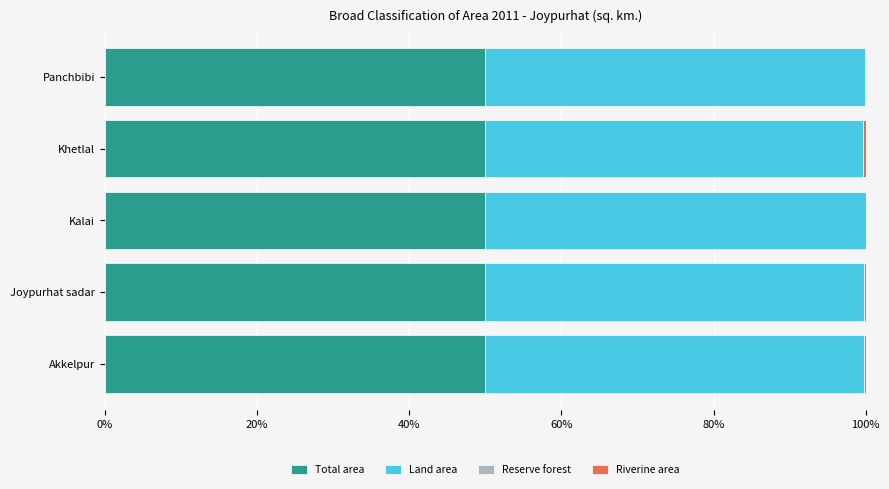

The Total area series shows 50.0 at Panchbibi. True or false?

True